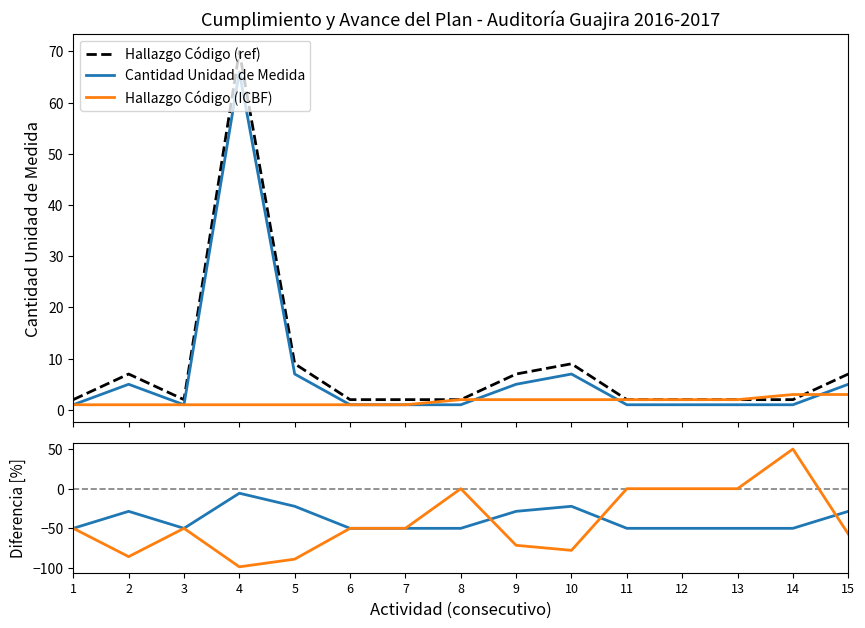

Reading right to left, extract all data points from this chart.

Hallazgo Código (ref): 7.0	2.0	2.0	2.0	2.0	9.0	7.0	2.0	2.0	2.0	9.0	70.0	2.0	7.0	2.0
Cantidad Unidad de Medida: -28.6	-50.0	-50.0	-50.0	-50.0	-22.2	-28.6	-50.0	-50.0	-50.0	-22.2	-5.7	-50.0	-28.6	-50.0
Hallazgo Código (ICBF): -57.1	50.0	0.0	0.0	0.0	-77.8	-71.4	0.0	-50.0	-50.0	-88.9	-98.6	-50.0	-85.7	-50.0